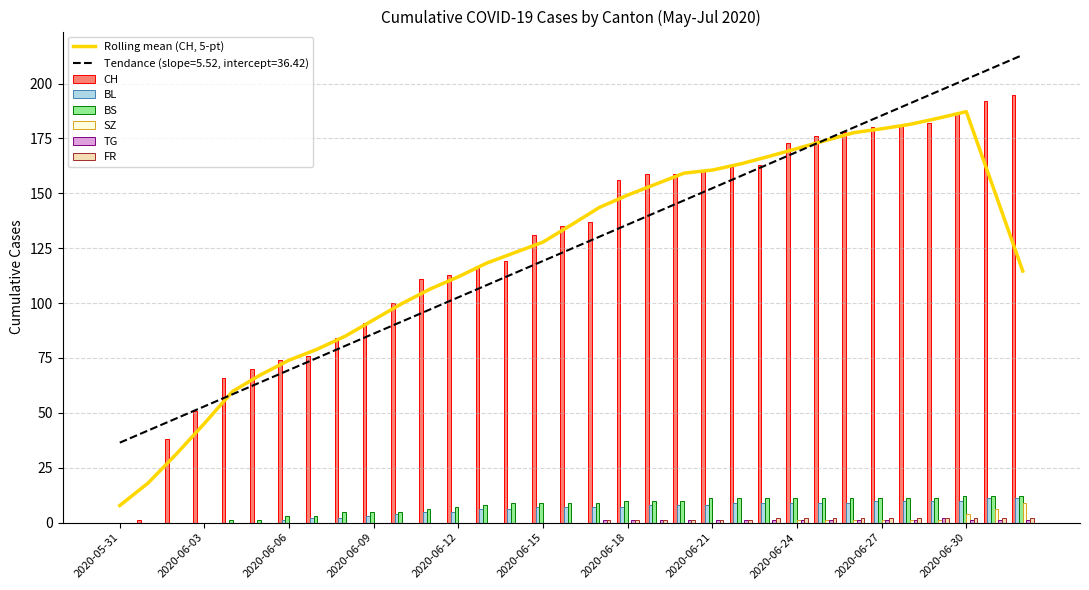

Reading left to right, what are all the values shown in this chart?

CH: 0	1	38	51	66	70	74	76	84	91	100	111	113	117	119	131	135	137	156	159	159	160	162	163	173	176	178	180	181	182	186	192	195
BL: 0	0	0	0	0	0	1	2	2	3	4	5	5	6	6	7	7	7	7	8	8	8	9	9	9	9	9	10	10	10	10	11	11
BS: 0	0	0	0	1	1	3	3	5	5	5	6	7	8	9	9	9	9	10	10	10	11	11	11	11	11	11	11	11	11	12	12	12
SZ: 0	0	0	0	0	0	0	0	0	0	0	0	0	0	0	0	0	0	0	0	0	0	0	0	1	1	1	1	1	1	4	6	9
TG: 0	0	0	0	0	0	0	0	0	0	0	0	0	0	0	0	0	1	1	1	1	1	1	1	1	1	1	1	1	2	1	1	1
FR: 0	0	0	0	0	0	0	0	0	0	0	0	0	0	0	0	0	1	1	1	1	1	1	2	2	2	2	2	2	2	2	2	2